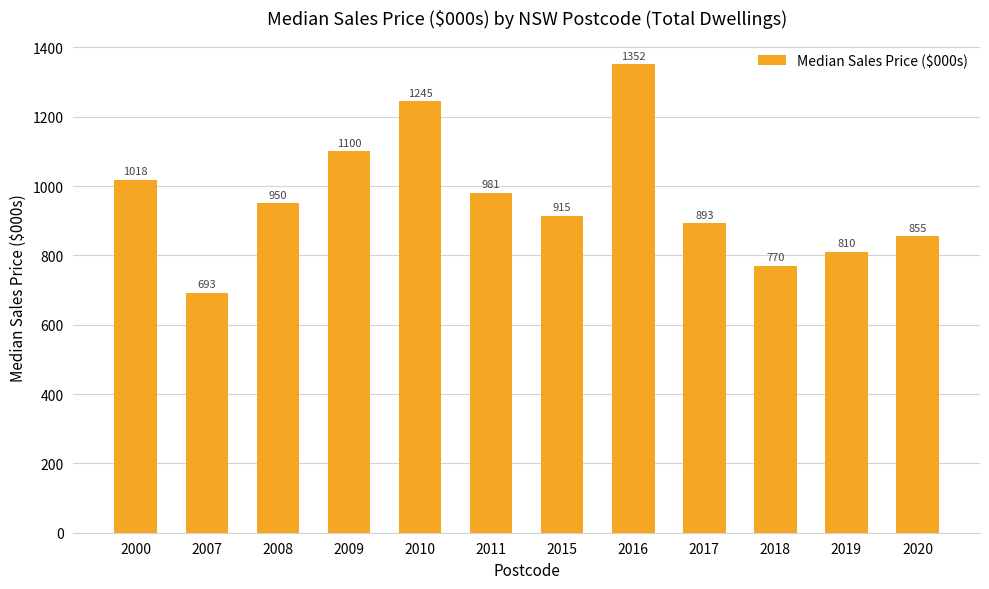

What is the value of the 11th bar from the left?

810